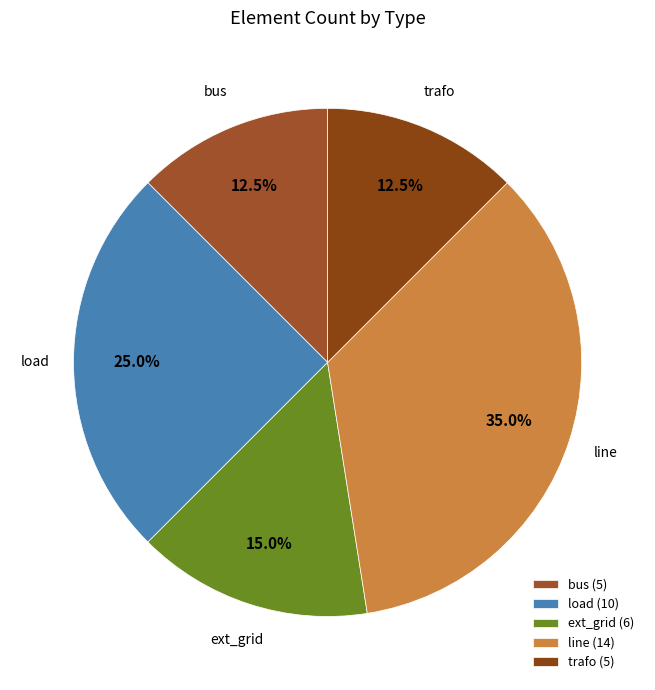

What percentage is the ext_grid slice, to the nearest percent?

15%